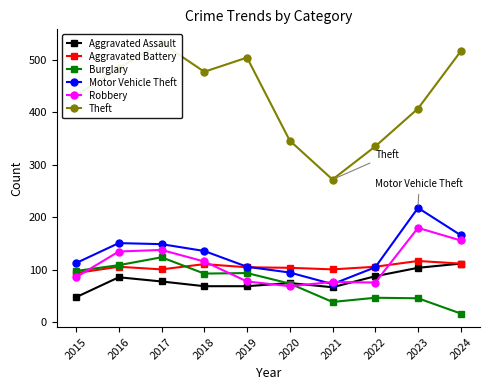

What is the total value across all series at 2015?

871